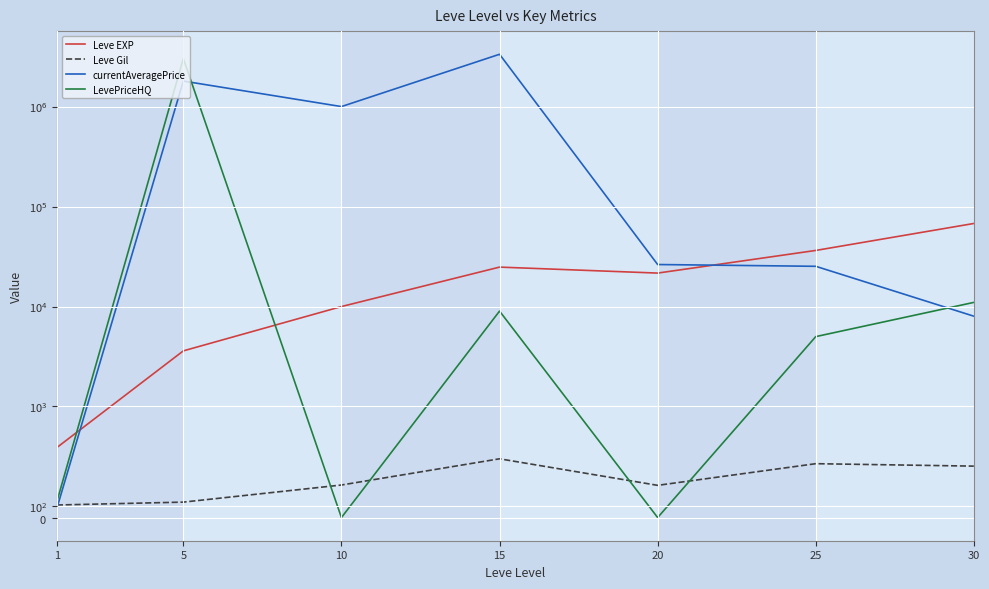

At which label is LevePriceHQ closest to 1512875?

30